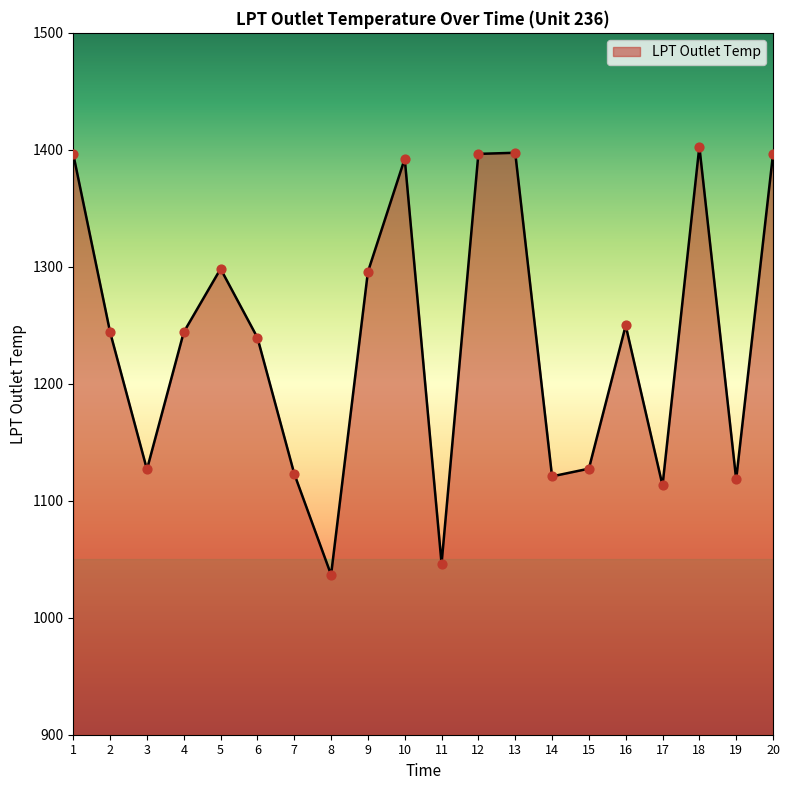

What is the change in value from 11 to 12?

+350.3